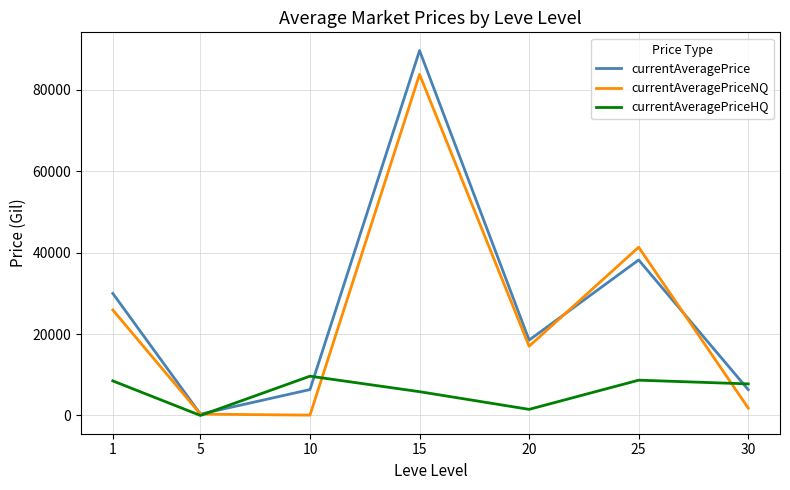

What is the maximum value shown in the chart?

89574.5